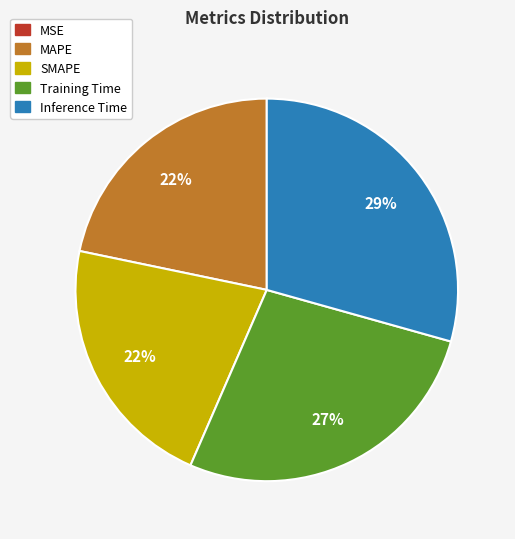

To the nearest percent, what percentage of the pie is SMAPE?

22%